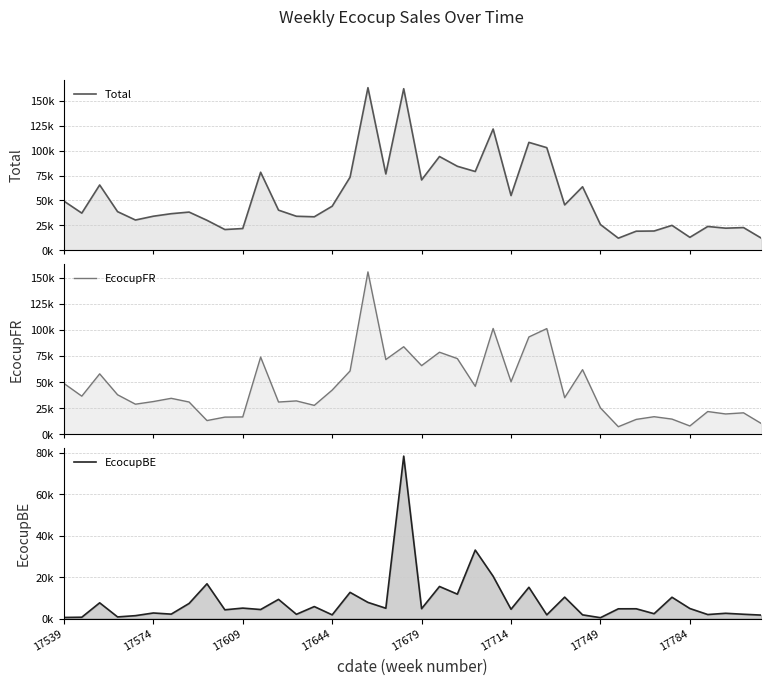

Reading left to right, extract all data points from this chart.

Total: 49292.2	37193.6	65496.2	38679.2	30269.6	34083.2	36627.5	38238.4	29982.3	20708.9	21710.4	78294.5	40190.2	34052.4	33514.0	44153.1	73302.4	163274.2	76562.9	162241.5	70542.7	94083.8	84280.6	79031.8	121730.2	54852.7	108301.0	102995.8	45432.3	63699.0	25705.8	12018.8	19029.0	19227.0	24892.5	12875.0	23774.7	22067.5	22672.6	11993.5
EcocupFR: 48757.9	36546.3	57898.7	37885.4	28868.5	31391.0	34485.8	30943.2	13199.6	16482.3	16661.5	73931.6	30934.9	32000.2	27726.6	42361.7	60659.7	155472.7	71577.3	83854.1	65772.9	78599.9	72501.4	45985.6	101313.7	50355.1	93207.7	101205.0	35094.7	61907.1	25285.4	7311.9	14305.6	16885.4	14603.0	8029.0	21832.6	19520.5	20593.8	10318.3
EcocupBE: 534.3	647.4	7597.6	793.8	1401.2	2692.1	2141.7	7295.2	16782.7	4226.5	5049.0	4362.9	9255.3	2052.2	5787.4	1791.4	12642.6	7801.5	4985.6	78387.5	4769.8	15483.9	11779.2	33046.2	20416.5	4497.6	15093.4	1790.8	10337.6	1791.9	420.5	4706.9	4723.4	2341.6	10289.5	4846.1	1942.0	2547.1	2078.8	1675.2